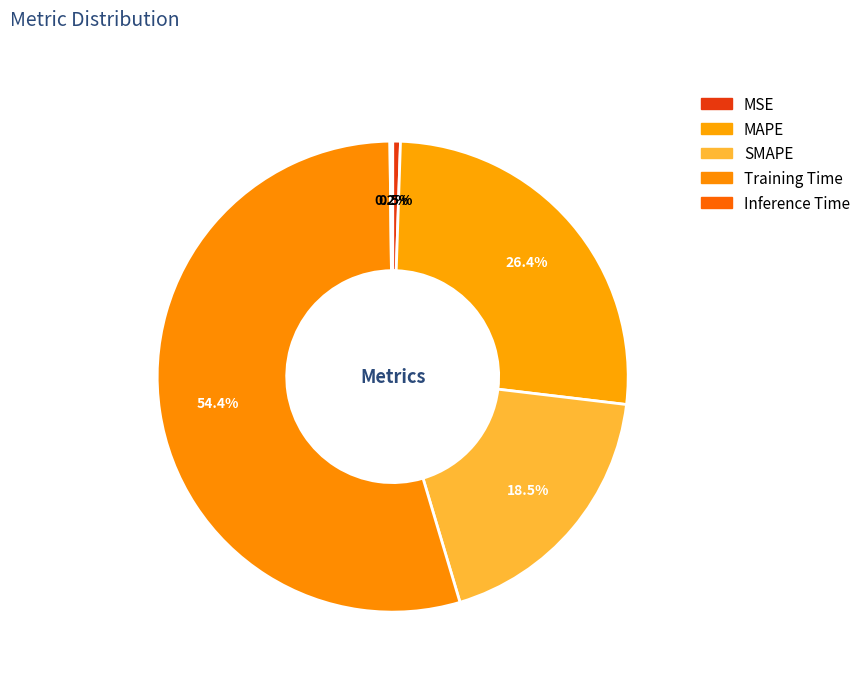

What percentage do MAPE and SMAPE together represent?

44.9%